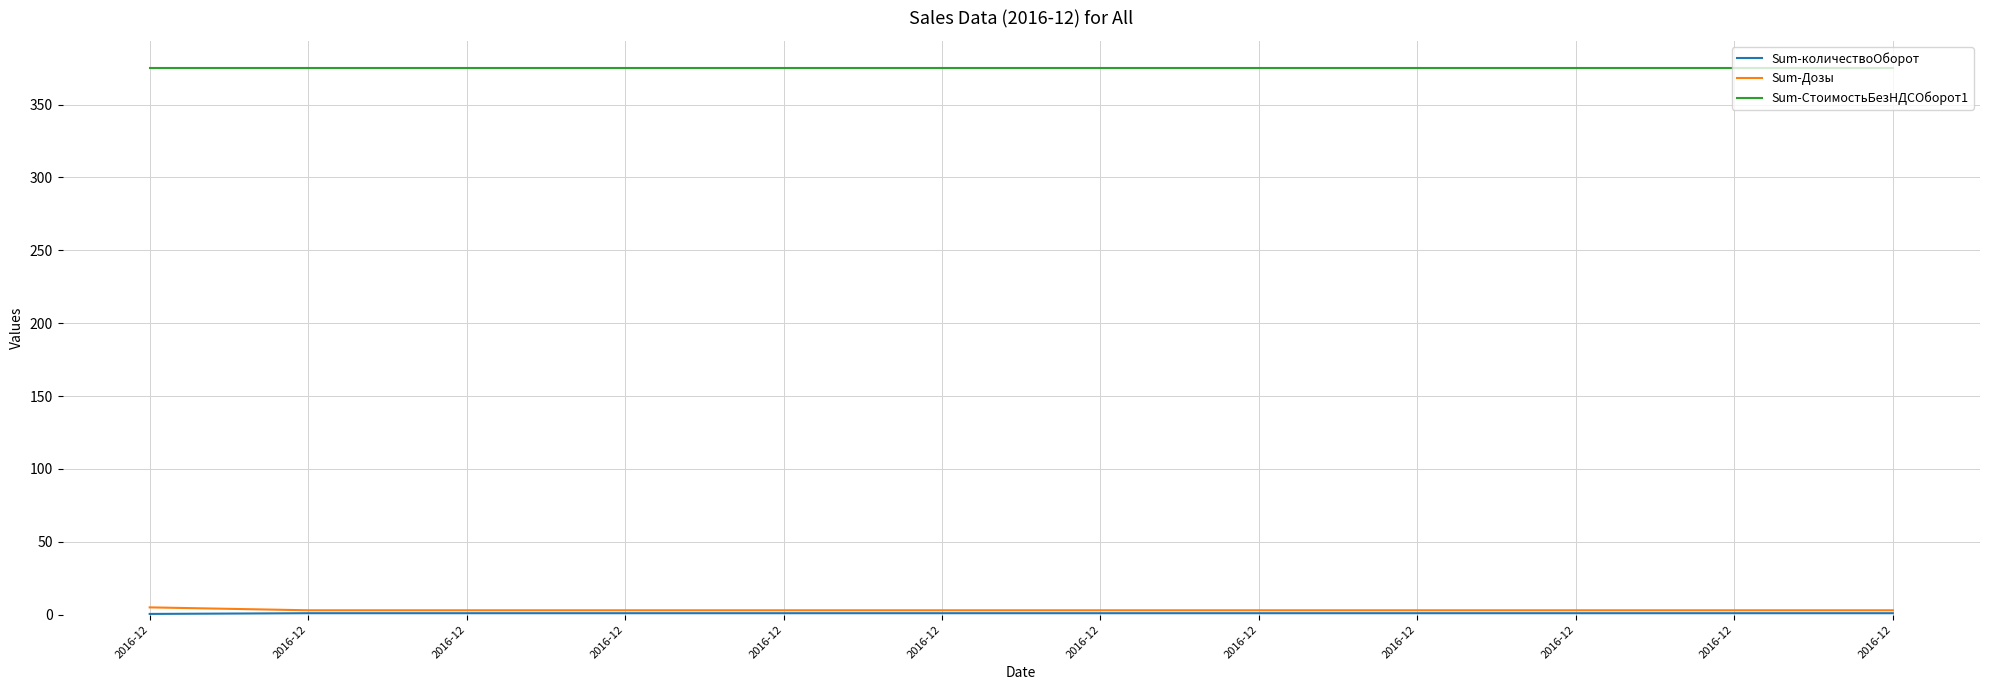

What is the value of the Sum-СтоимостьБезНДСОборот1 point at the 6th from the left?

375.0